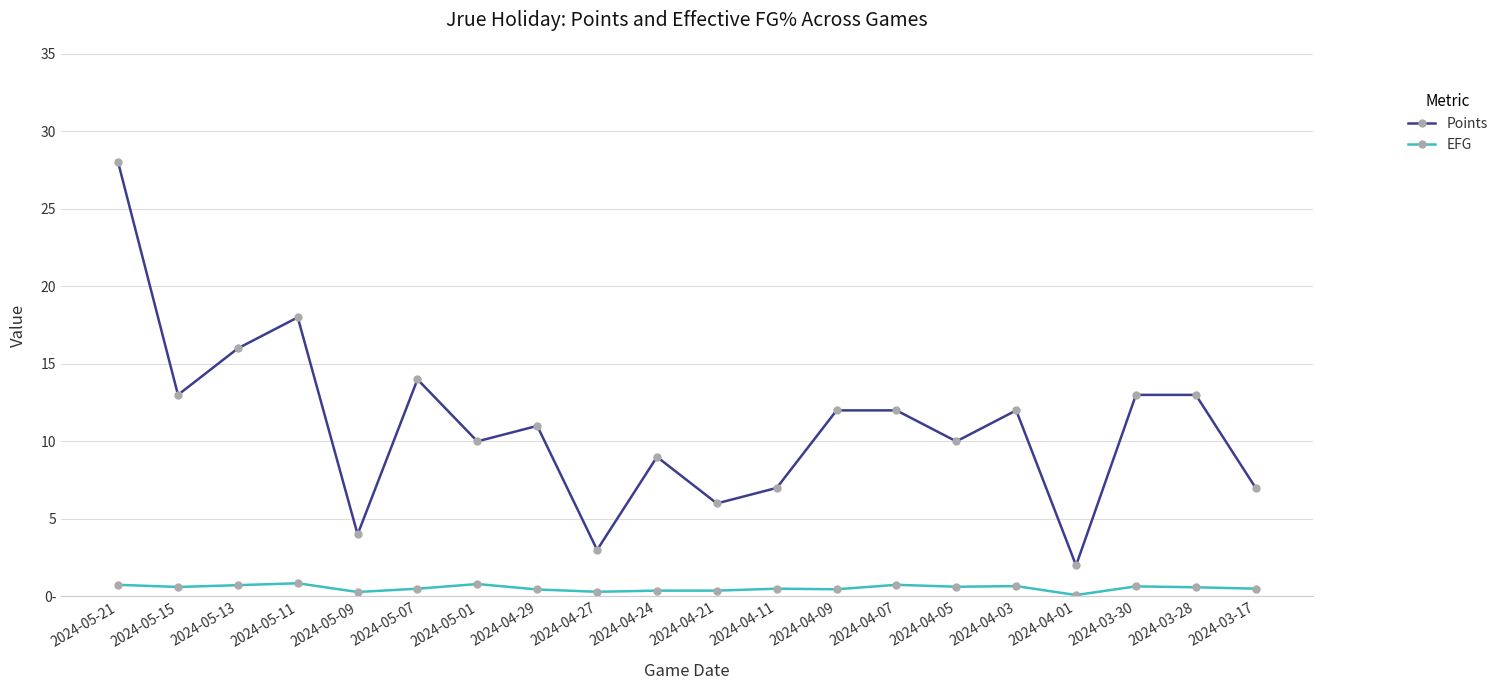

What is the minimum value shown in the chart?

0.1